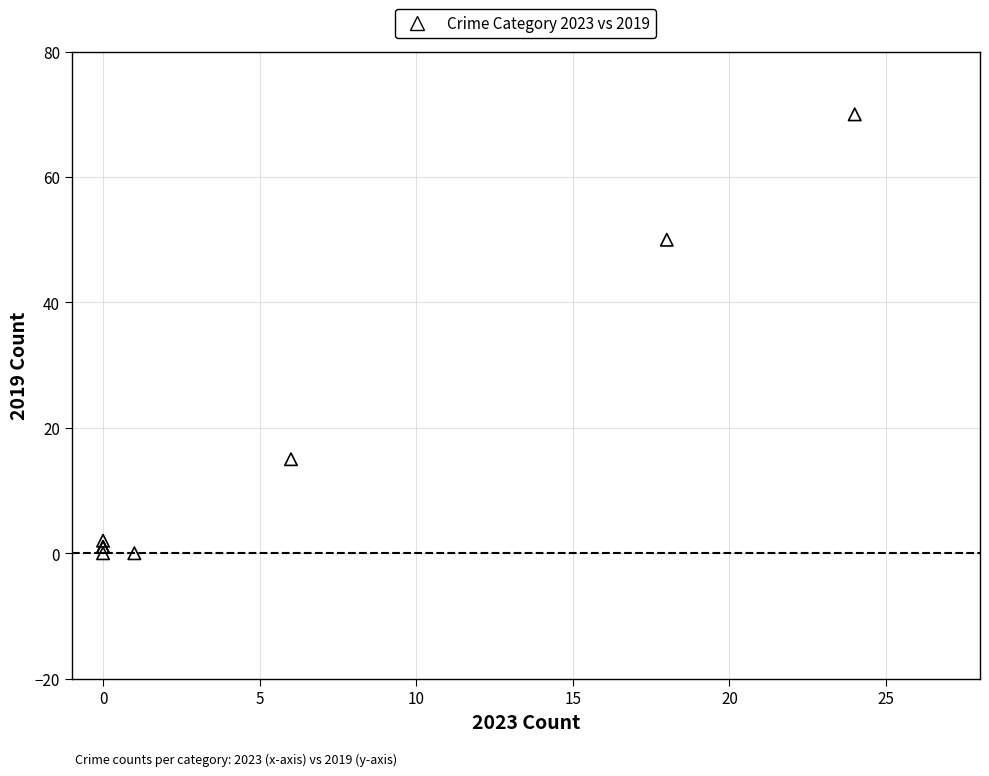

What Y value in the scatter plot is closest to 35?

50